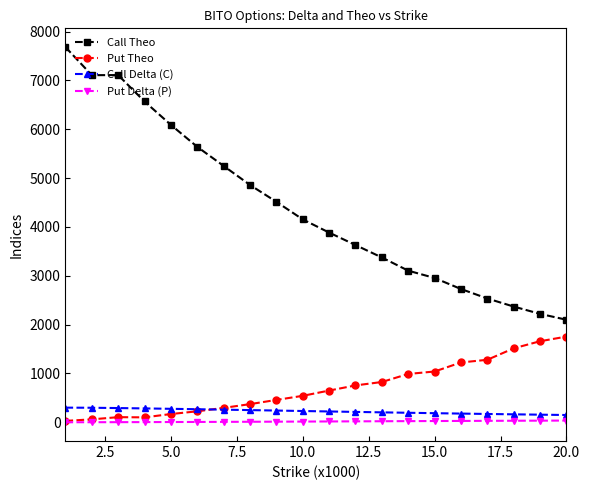

What is the sum of all Call Delta (C) values?

4533.2